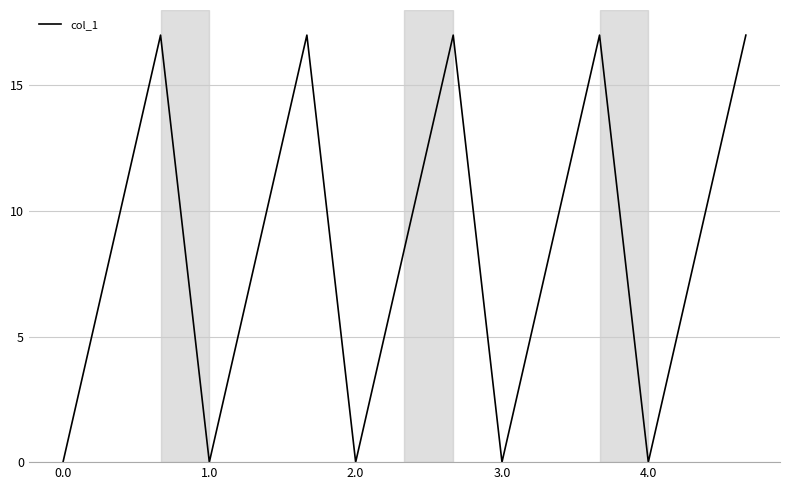

What is the greatest value displayed?

17.0